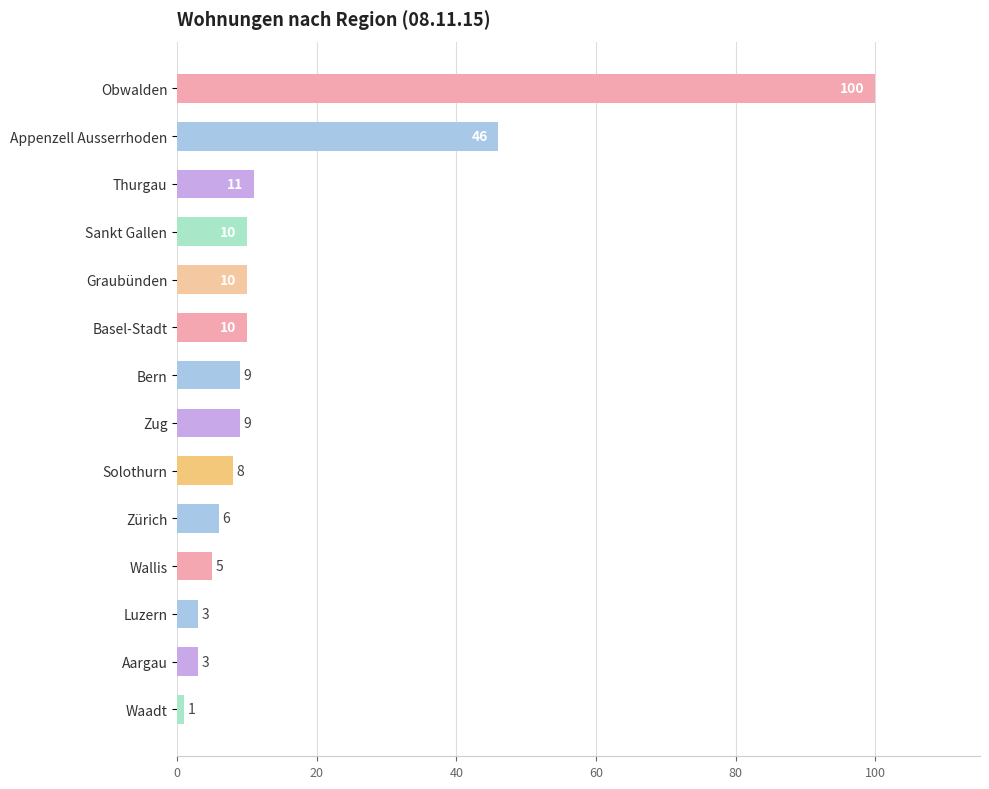

What is the change in value from Appenzell Ausserrhoden to Graubünden?

-36